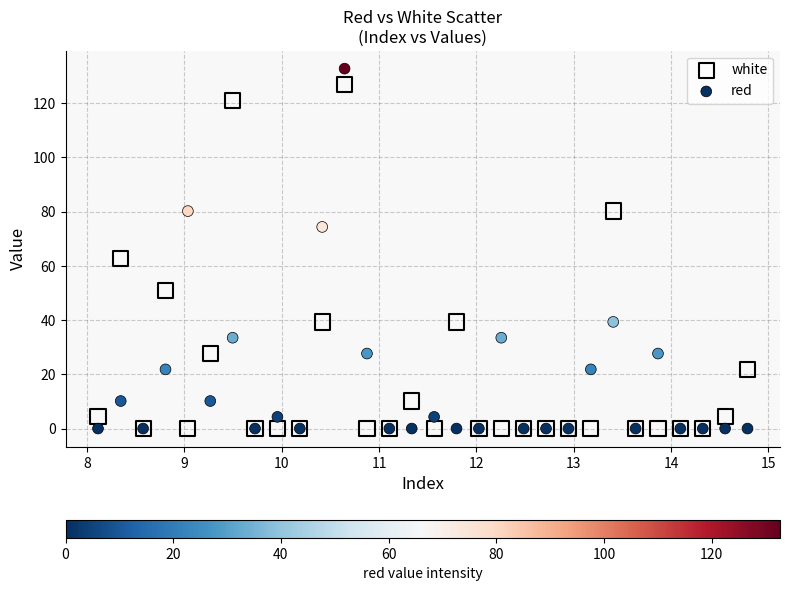

In the red series, what Y value is closest to 66?

74.3